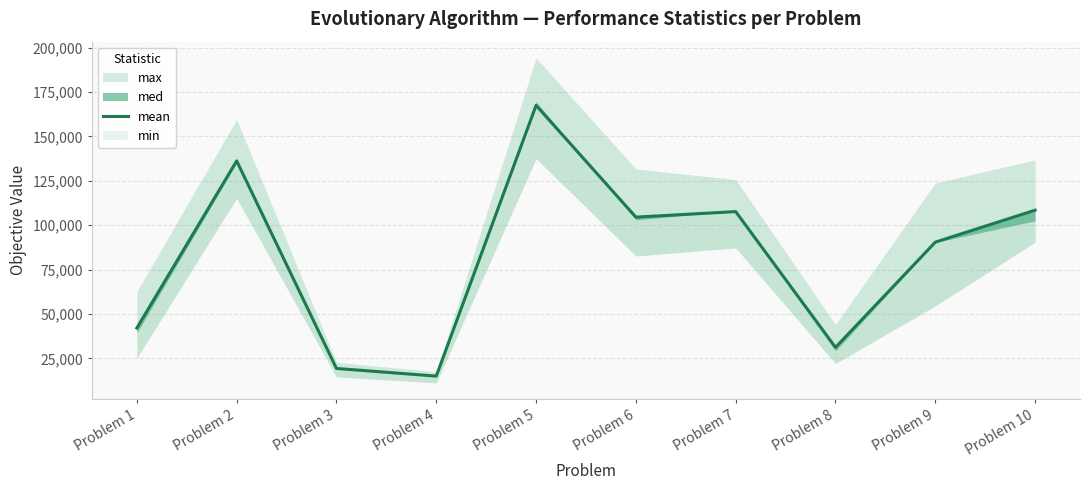

What is the sum of all values?

822537